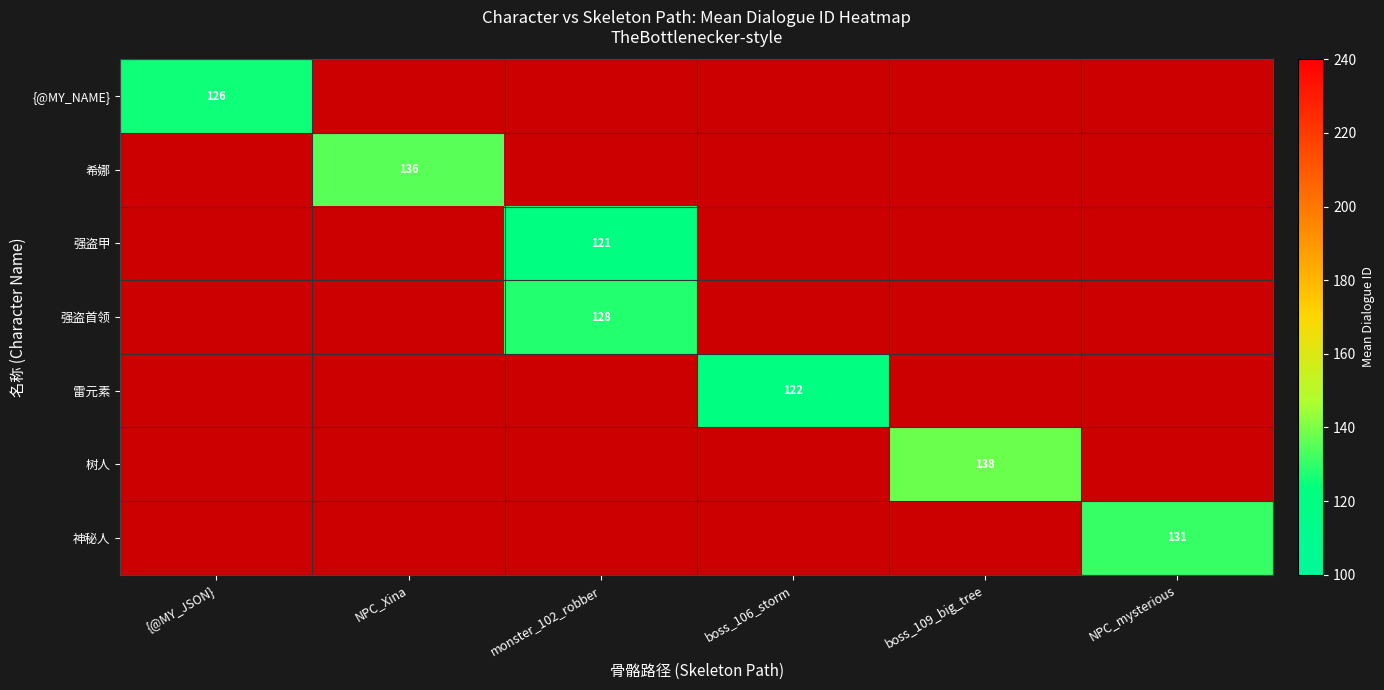

The value of 强盗首领 at monster_102_robber is 208. True or false?

False